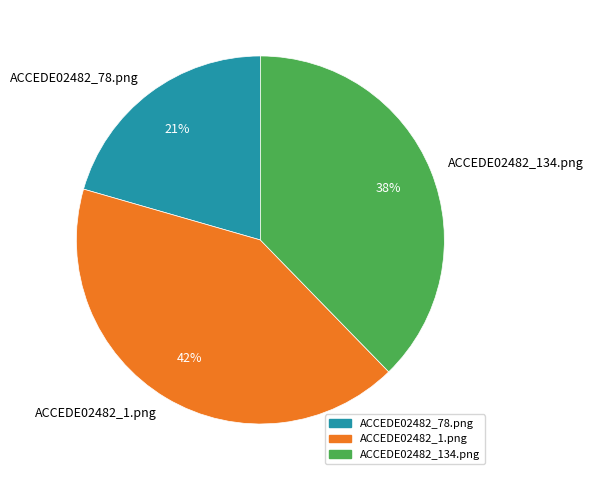

To the nearest percent, what portion does ACCEDE02482_78.png represent?

21%